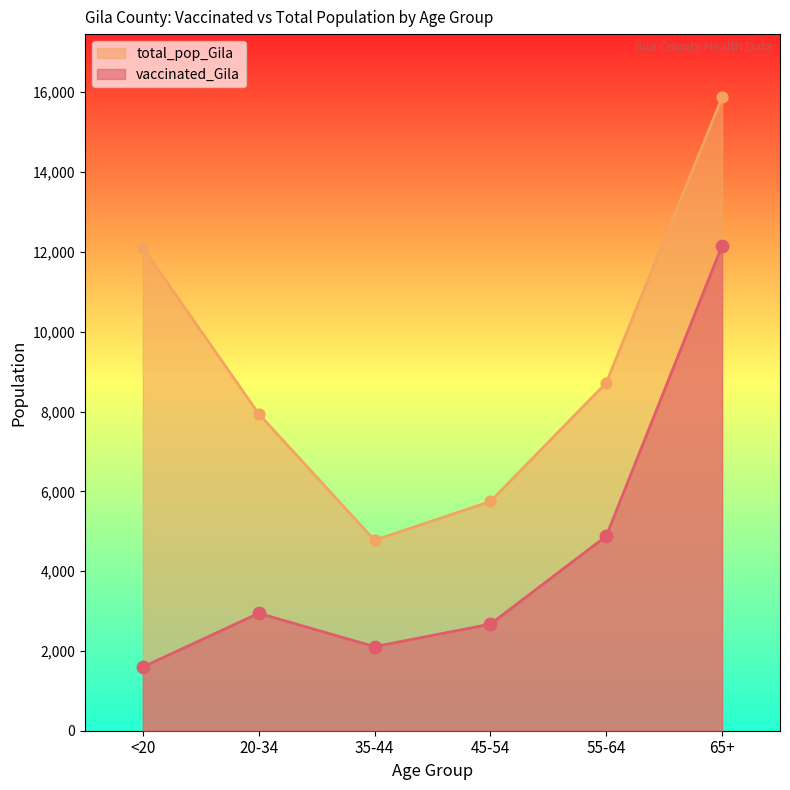

Which series contains the lowest Y value?

vaccinated_Gila